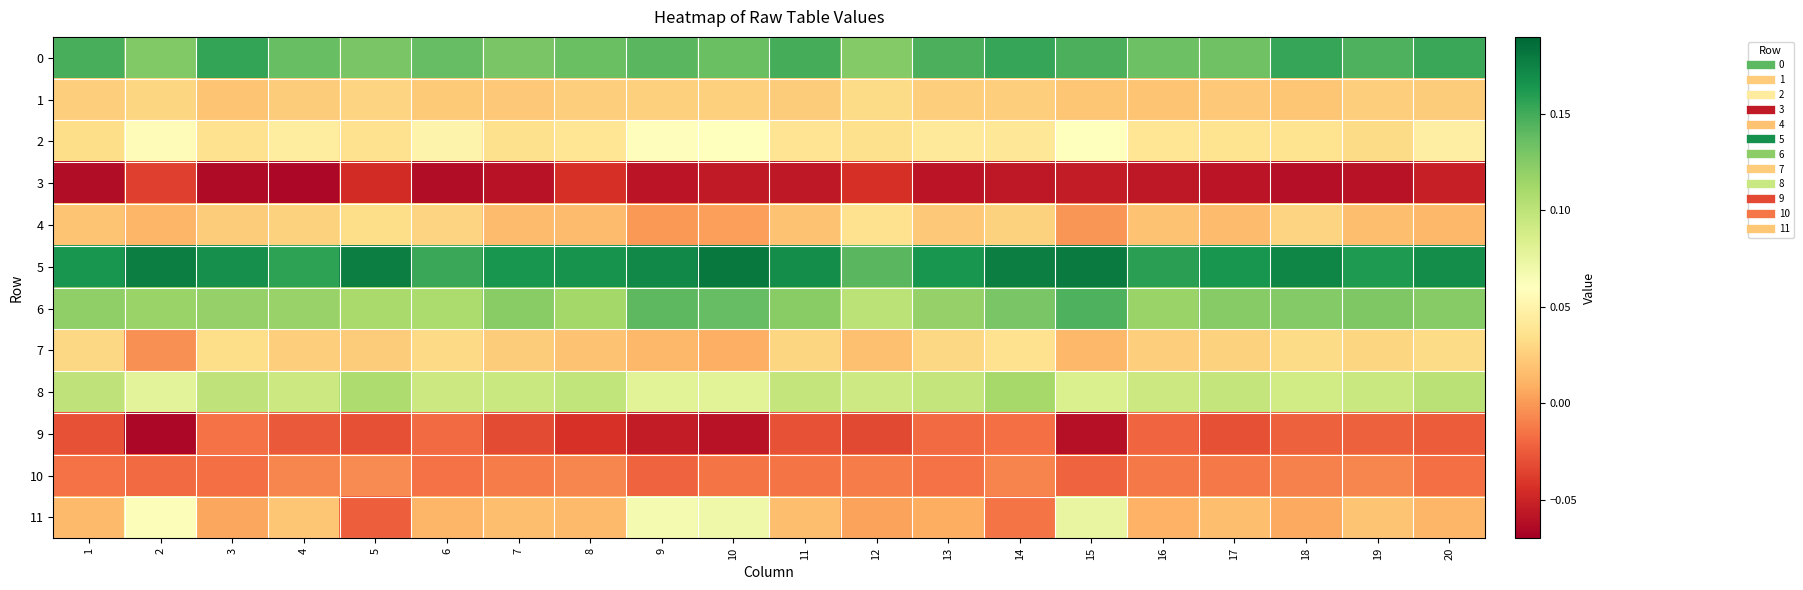

What is the minimum value shown in the chart?

-0.1